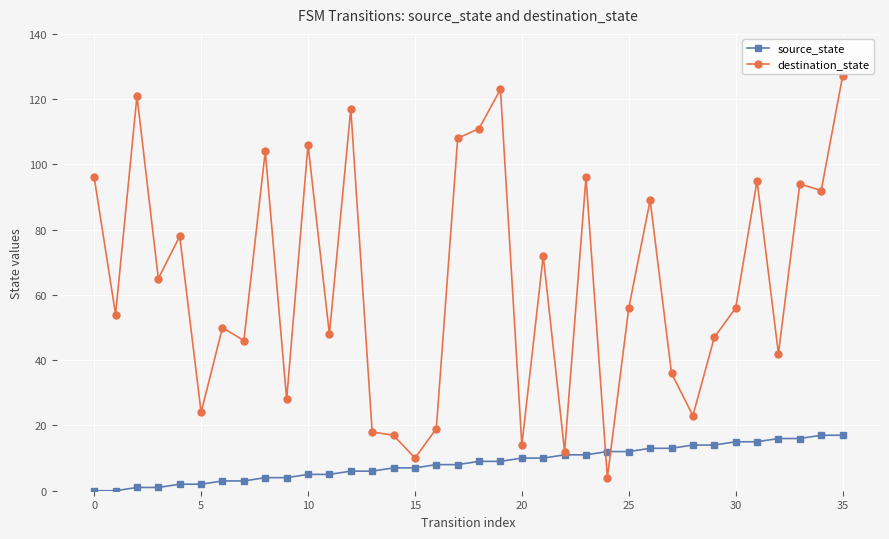

After their last crossing, which series has the higher values: source_state or destination_state?

destination_state